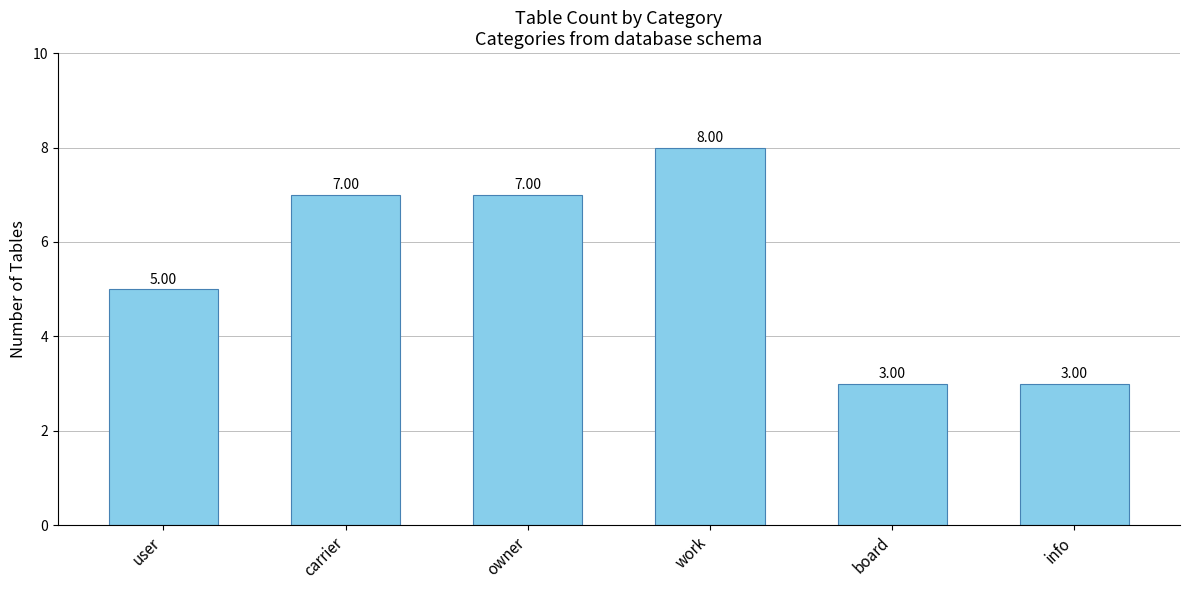

At which category does the chart reach its peak across all series?

work